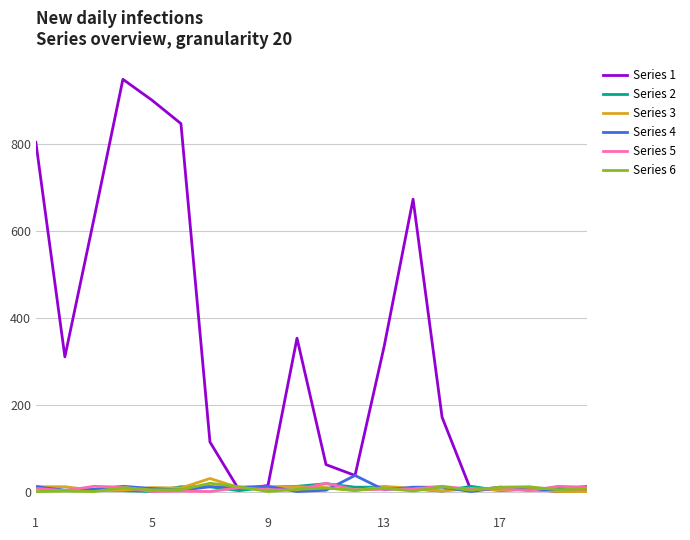

What are all the series names shown in the legend?

Series 1, Series 2, Series 3, Series 4, Series 5, Series 6